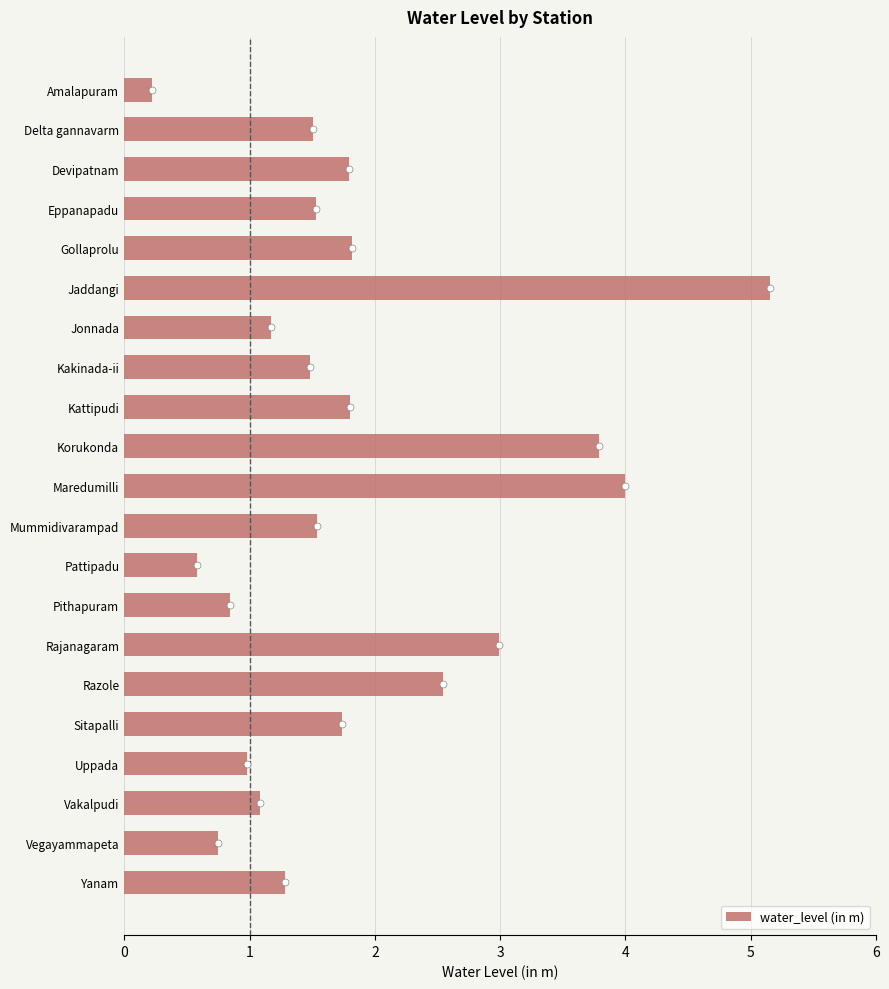

What position from the top is Rajanagaram?

15